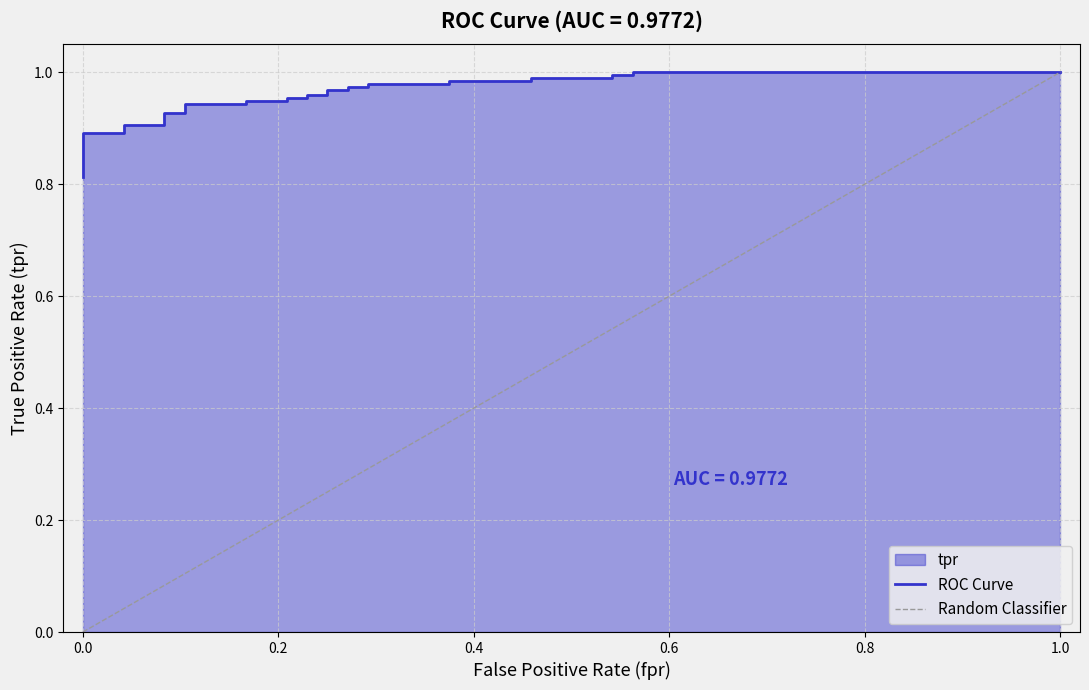

Which label corresponds to the smallest value in the chart?

fpr